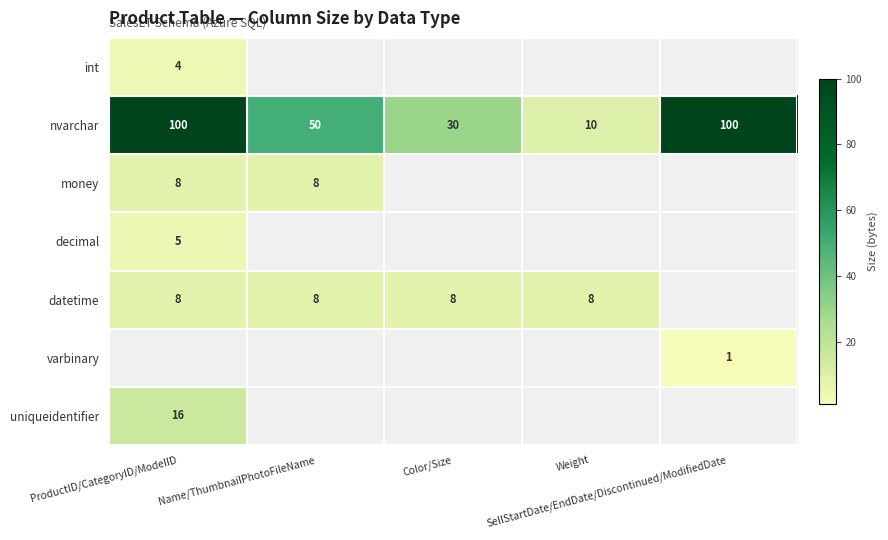

What is the average value of the nvarchar series?

58